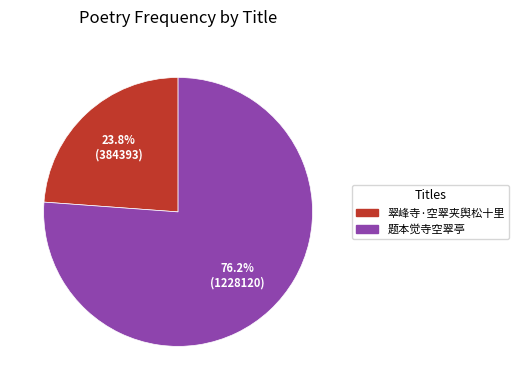

Is there a majority slice in this chart?

Yes